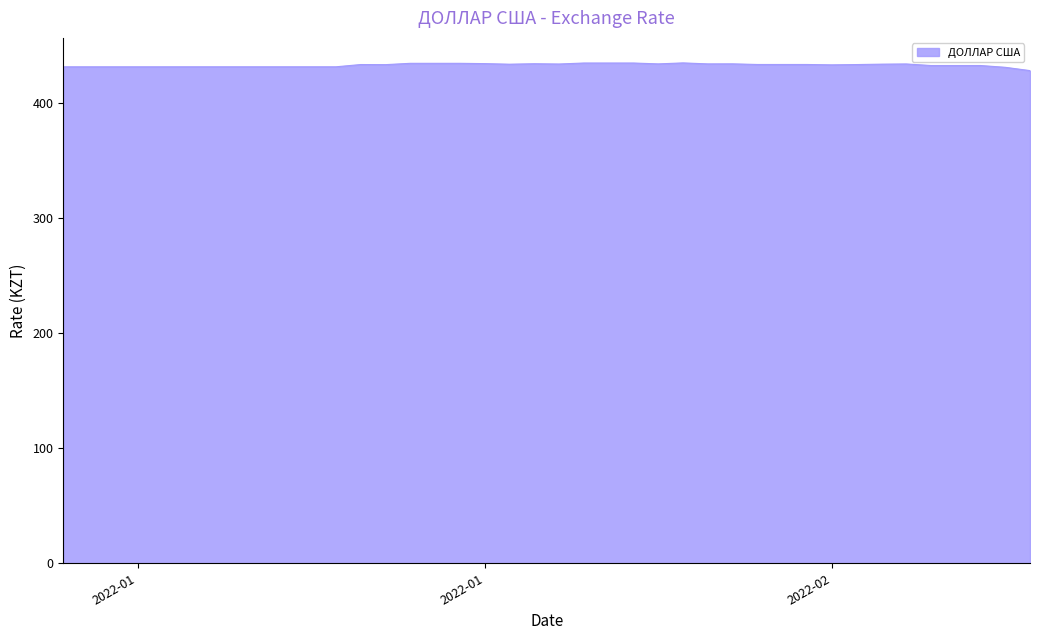

What is the minimum value shown in the chart?

428.5